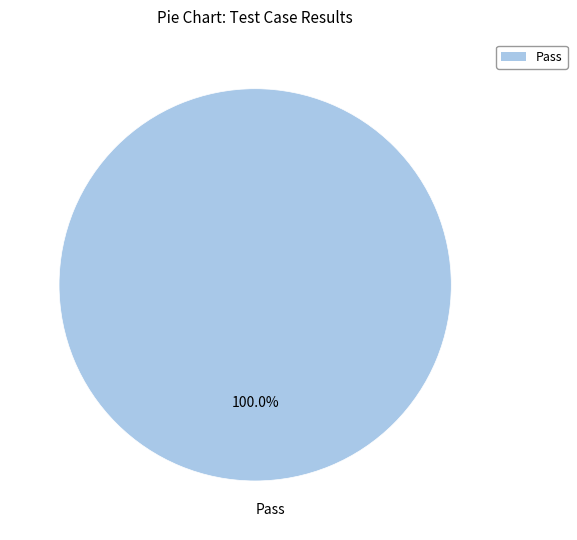

Is there any slice that represents more than half of the pie?

Yes